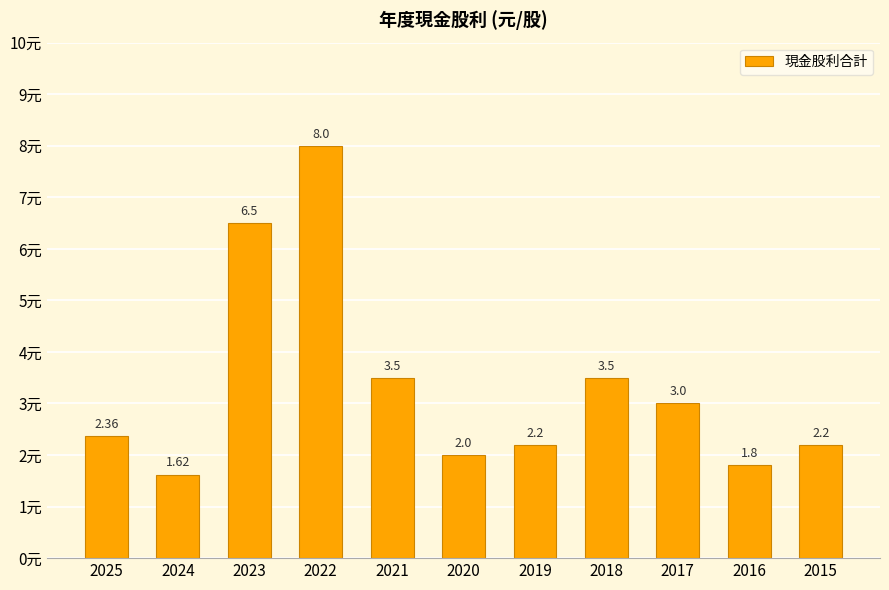

What is the change in value from 2023 to 2021?

-3.0